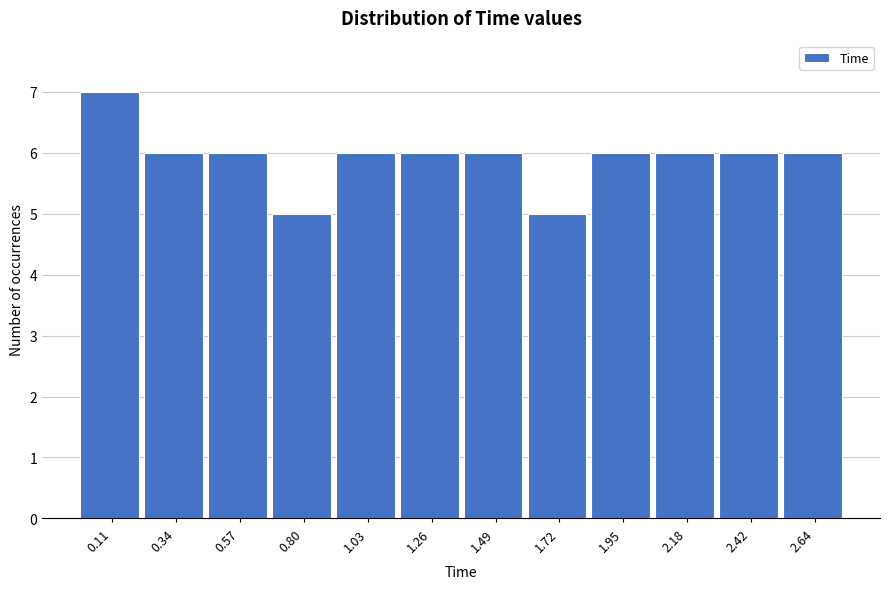

What is the height of the bar covering 0.23 to 0.46 on the x-axis? Neither the bar edges nor the heights are printed on the chart, so give them approximately, as read against the axes.

6